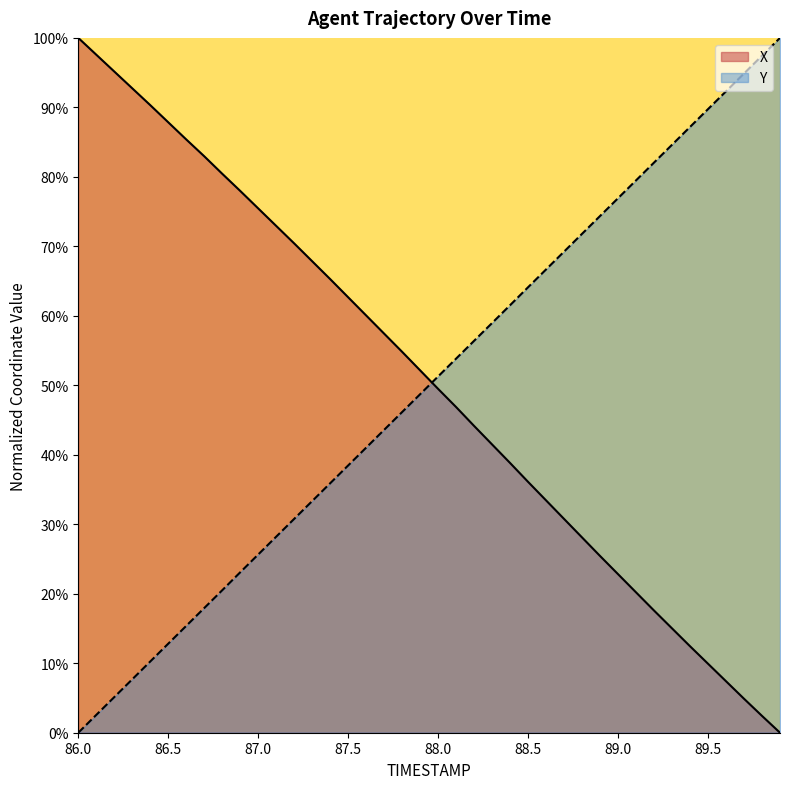

What is the difference between the X values at 89.3 and 86.7?

0.7